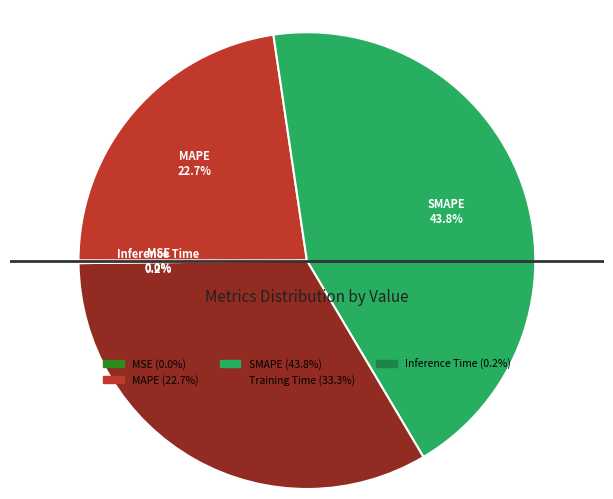

What portion of the pie excludes Training Time?

66.7%